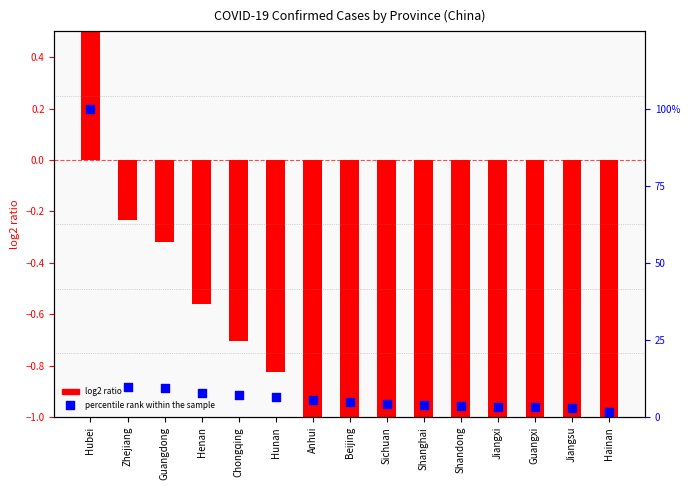

Which series contains the lowest Y value?

log2 ratio